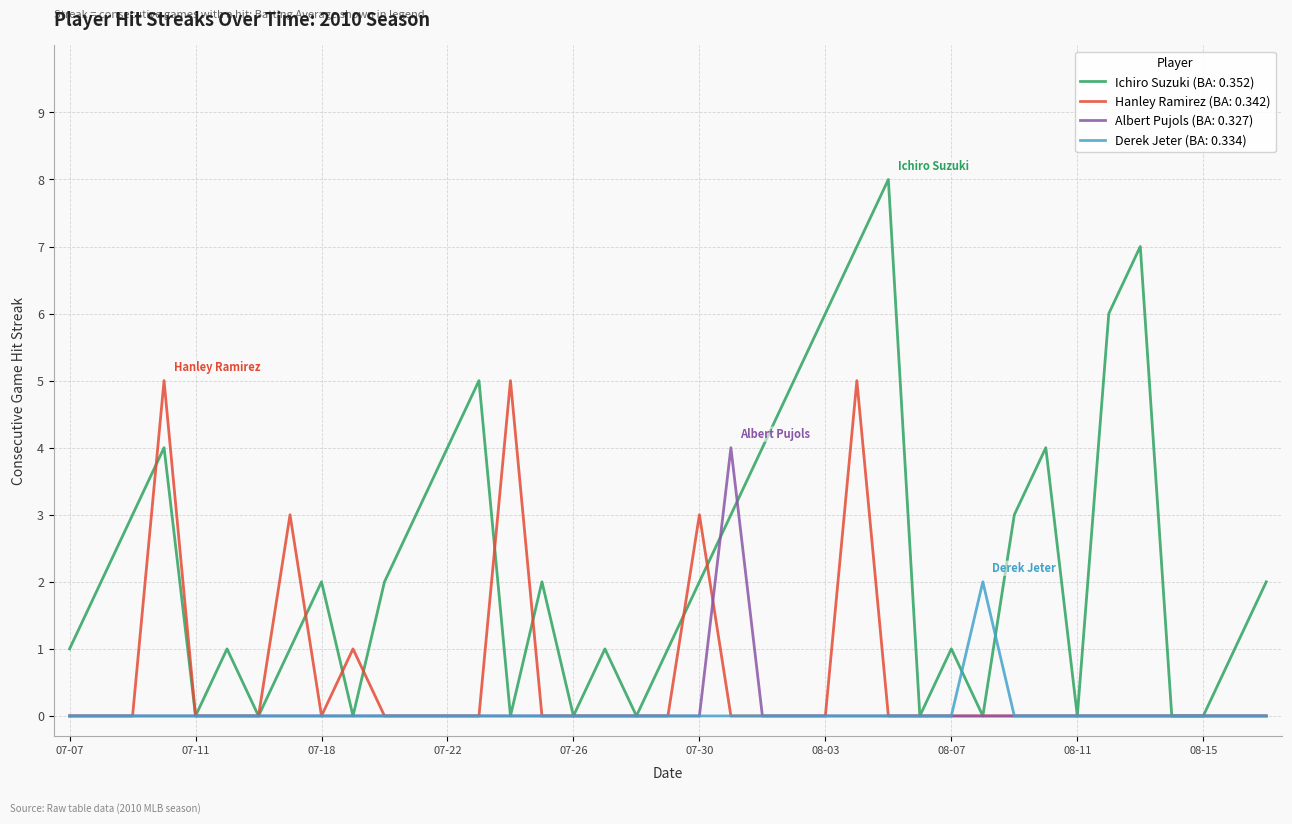

Which series has the widest spread of values?

Ichiro Suzuki (BA: 0.352)